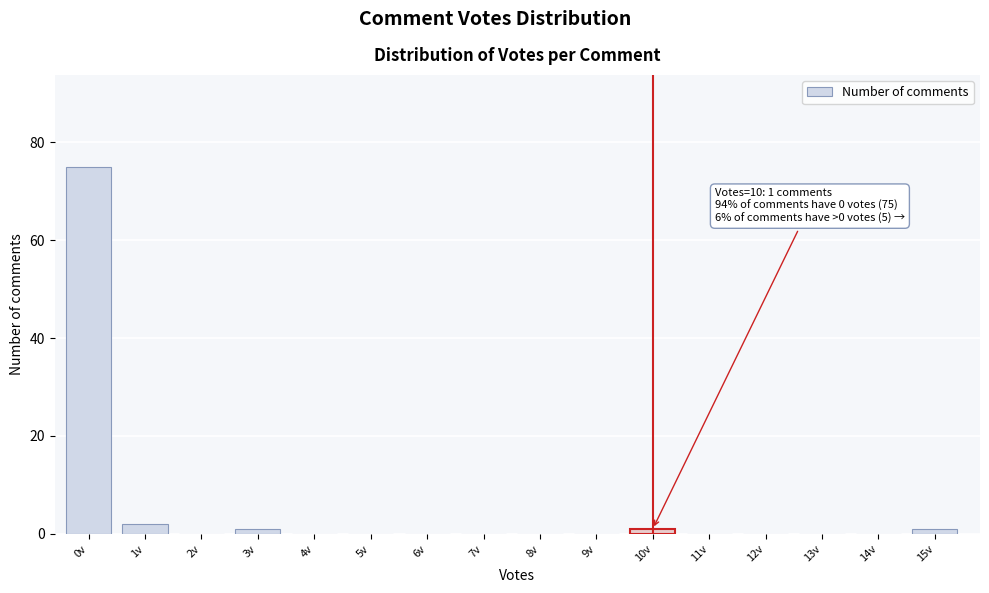

Reading left to right, what are all the values shown in this chart?

0v=75	1v=2	2v=0	3v=1	4v=0	5v=0	6v=0	7v=0	8v=0	9v=0	10v=1	11v=0	12v=0	13v=0	14v=0	15v=1